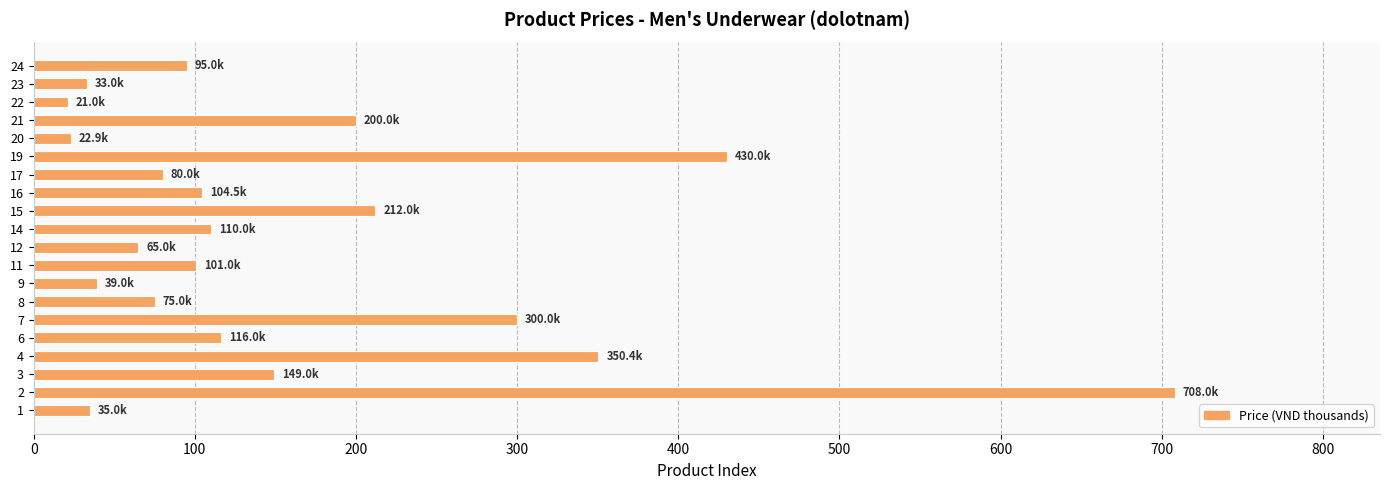

How many data points does each series have?

20